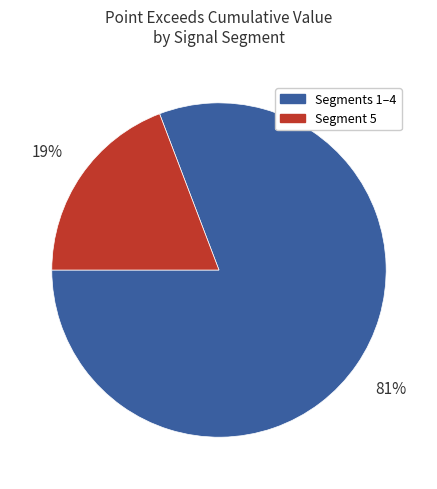

What percentage is the Segment 5 slice, to the nearest percent?

19%